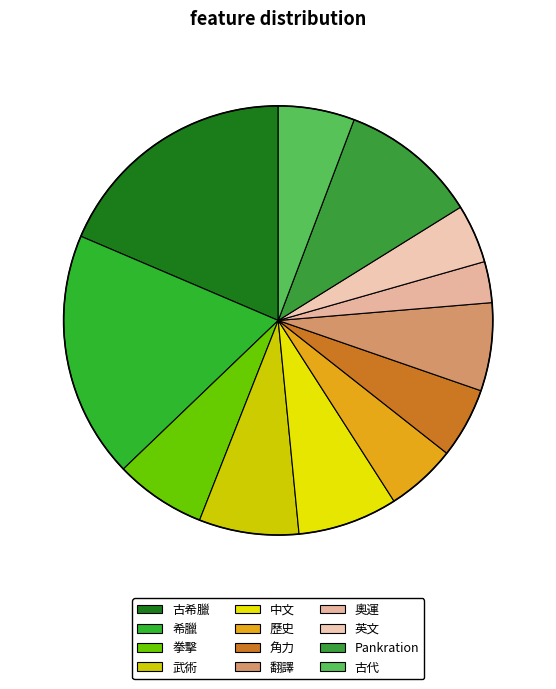

How many segments does this pie chart have?

12